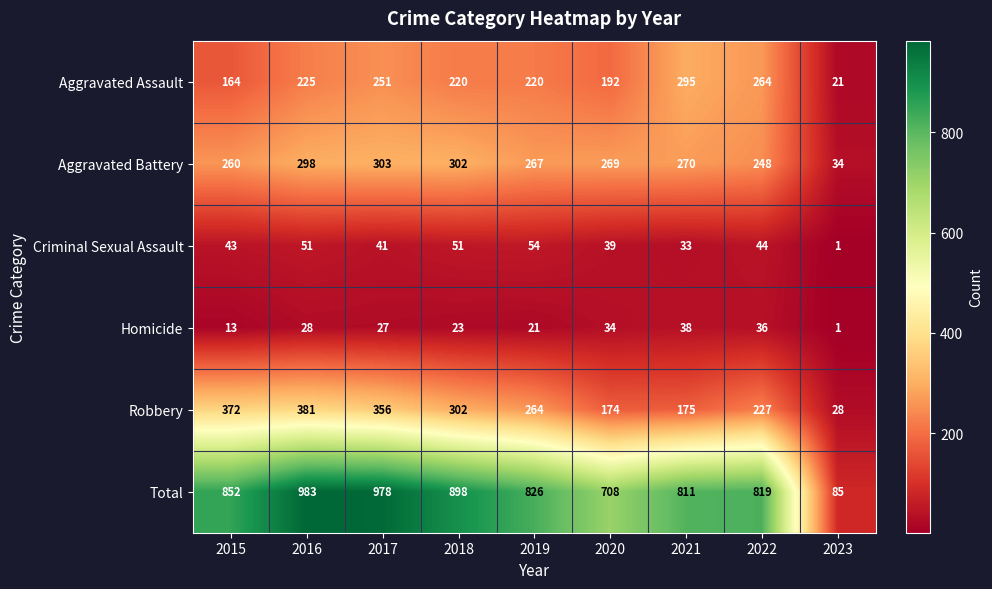

At 2021, list the series in order from smallest to largest.

Criminal Sexual Assault, Homicide, Robbery, Aggravated Battery, Aggravated Assault, Total